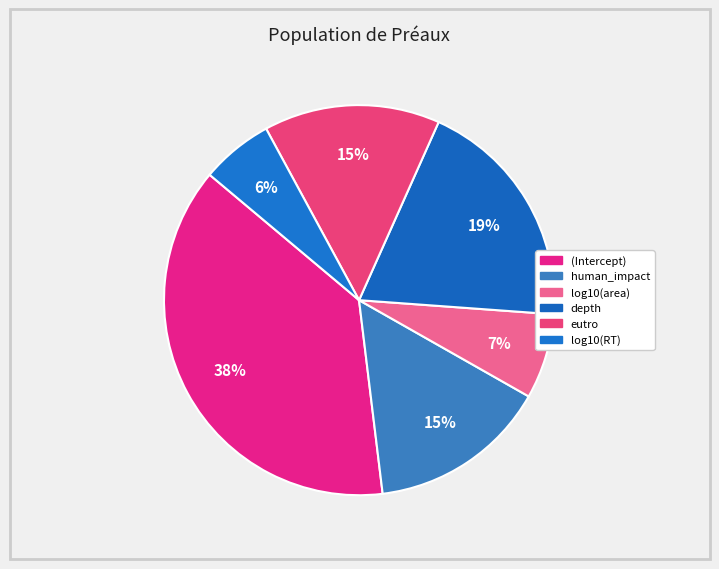

How many segments does this pie chart have?

6